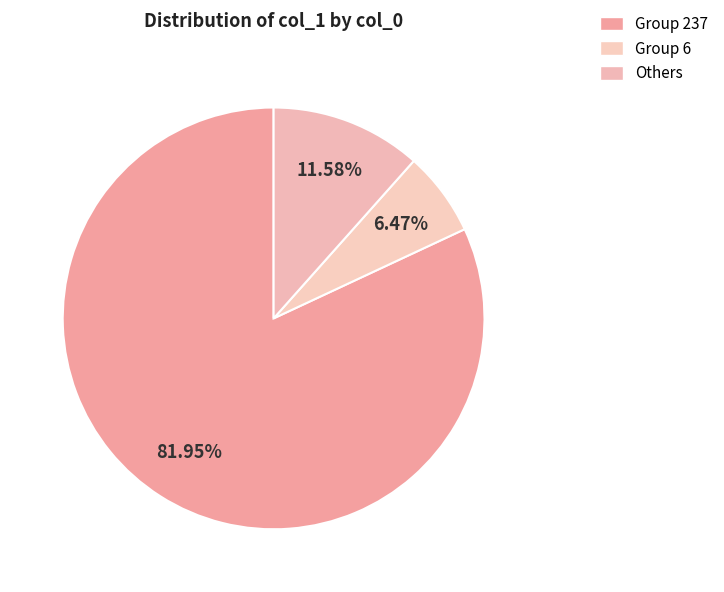

Does any single category account for the majority?

Yes